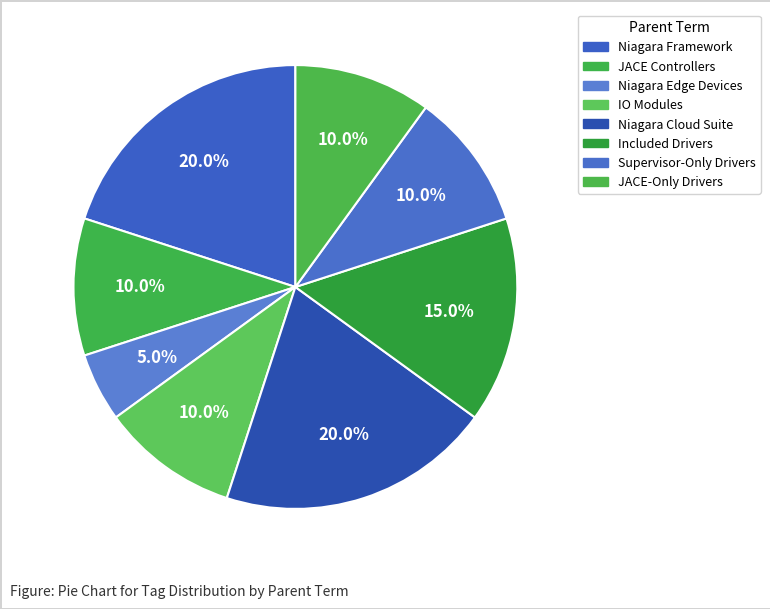

How many segments does this pie chart have?

8